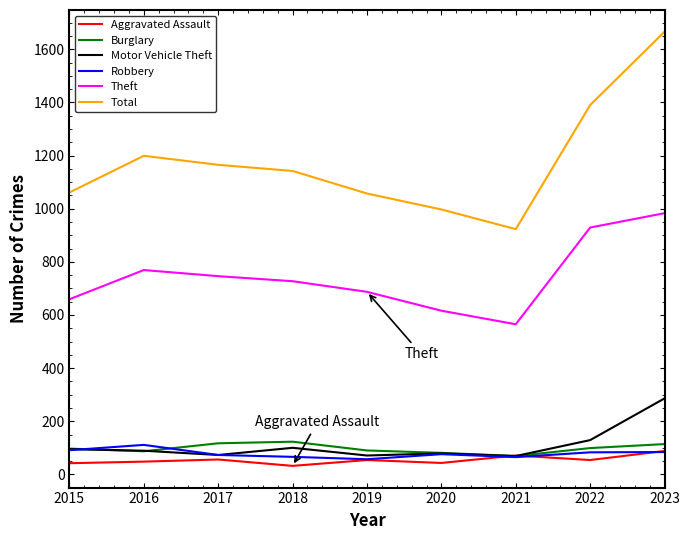

Which series has the largest range (max minus min)?

Total